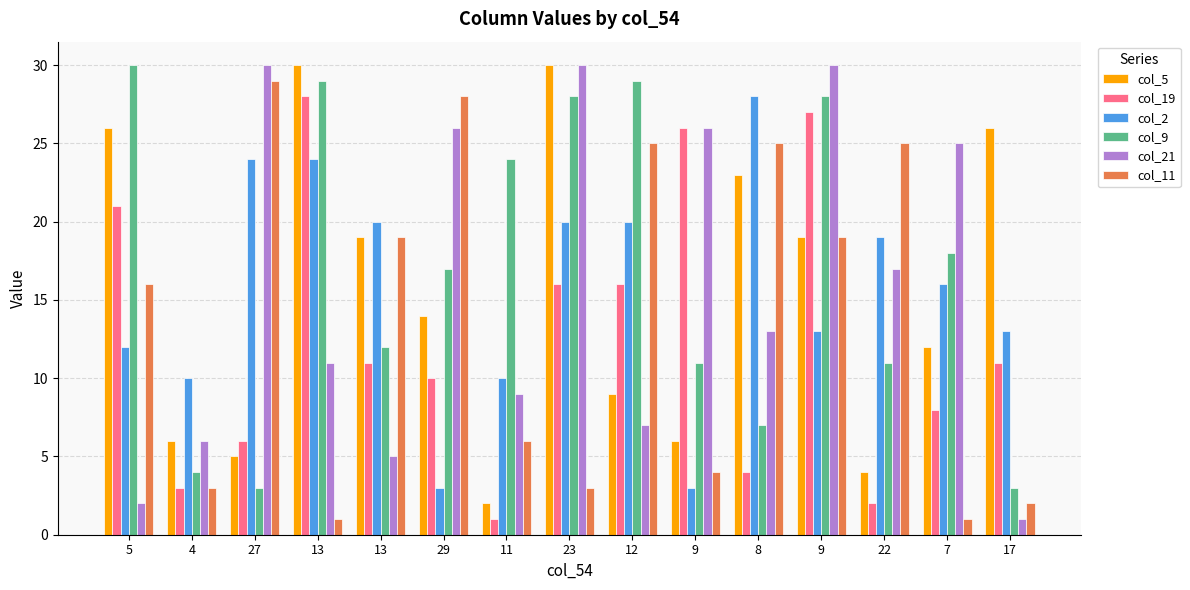

What are all the series names shown in the legend?

col_5, col_19, col_2, col_9, col_21, col_11